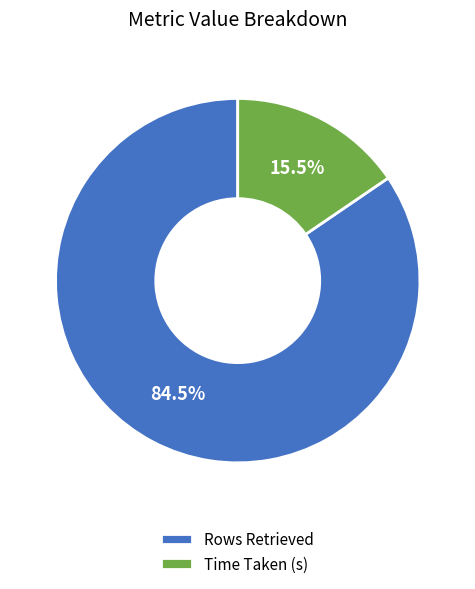

Is there any slice that represents more than half of the pie?

Yes